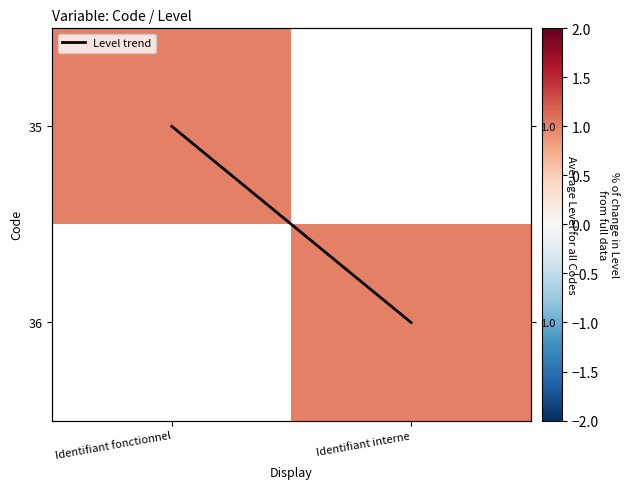

Which series has the largest total across all categories?

Level trend